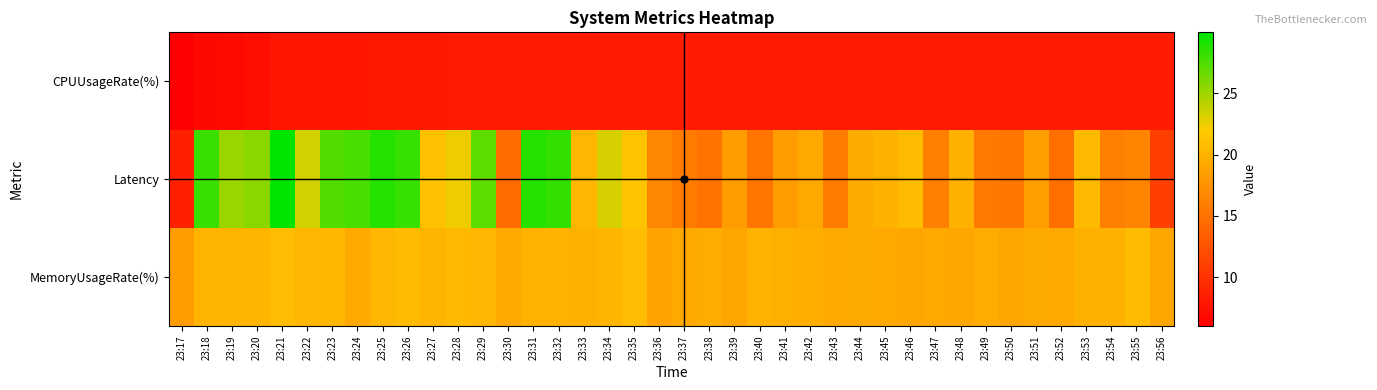

Between 23:47 and 23:25, which is larger?

23:47